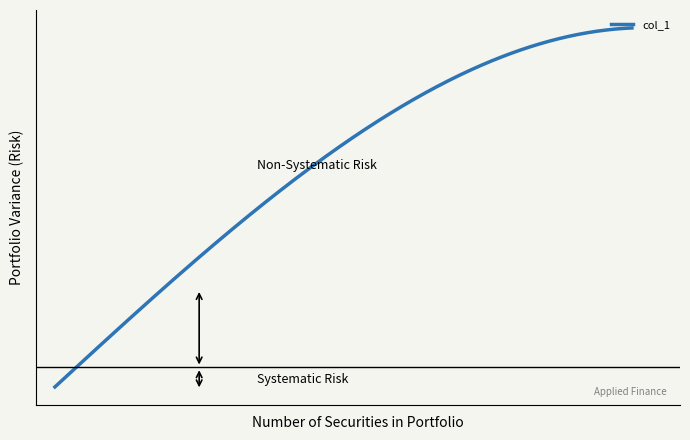

Is this an area chart (filled region under the line)?

No